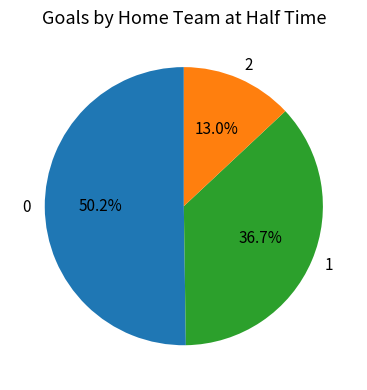

Is the sum of 0 and 1 greater than half?

Yes